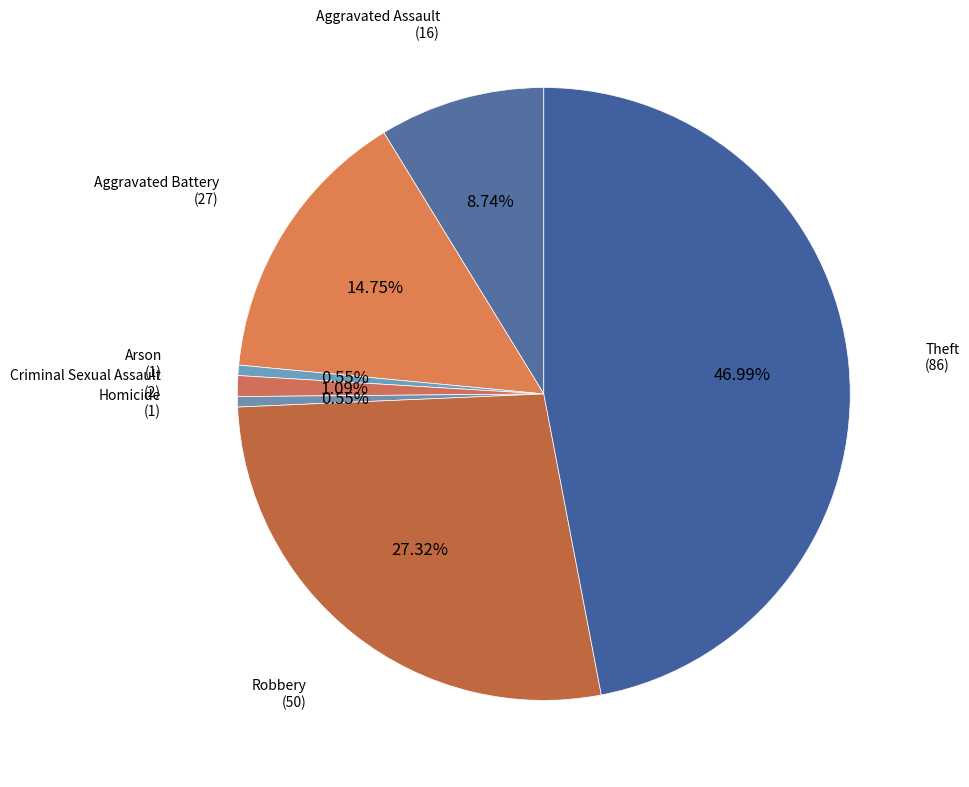

Which category has the biggest portion of the pie?

Theft